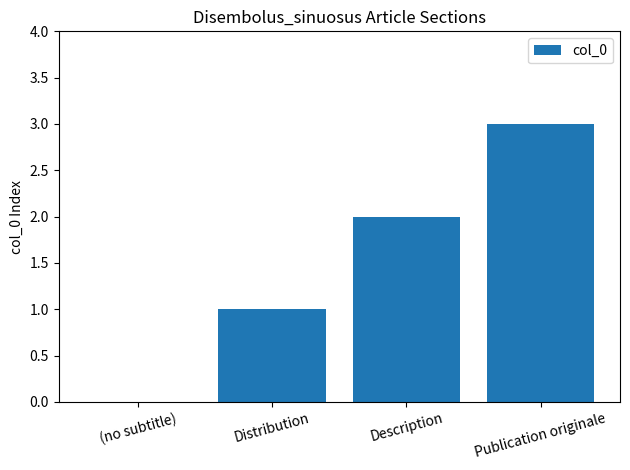

Reading left to right, list all the values displayed in this chart.

(no subtitle)=0	Distribution=1	Description=2	Publication originale=3